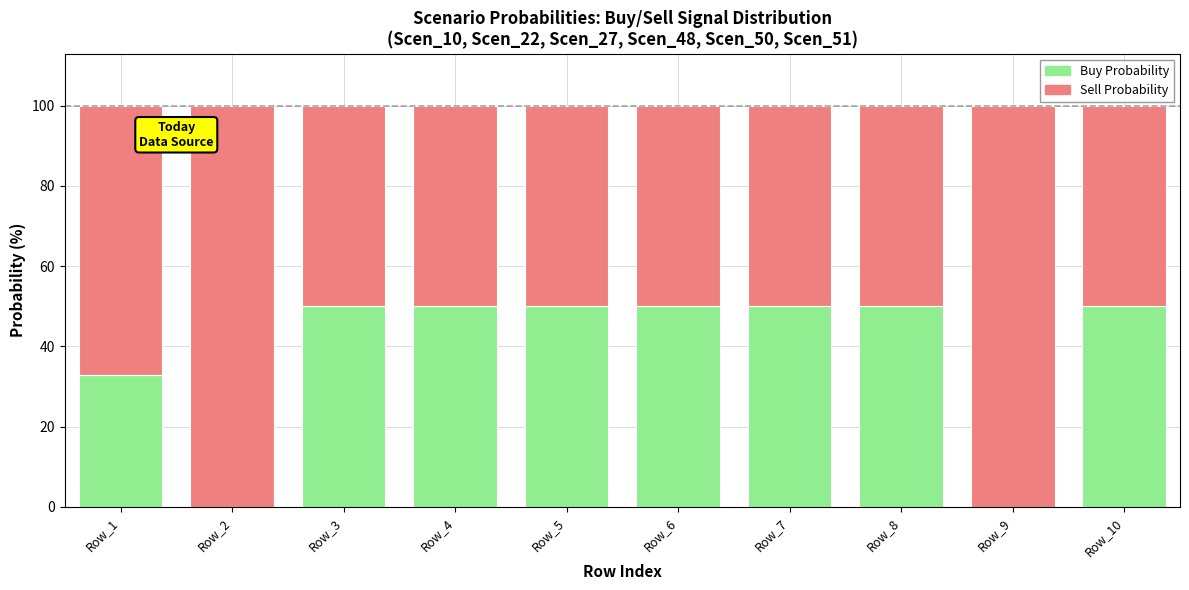

What is the total value across all series at Row_3?

100.0